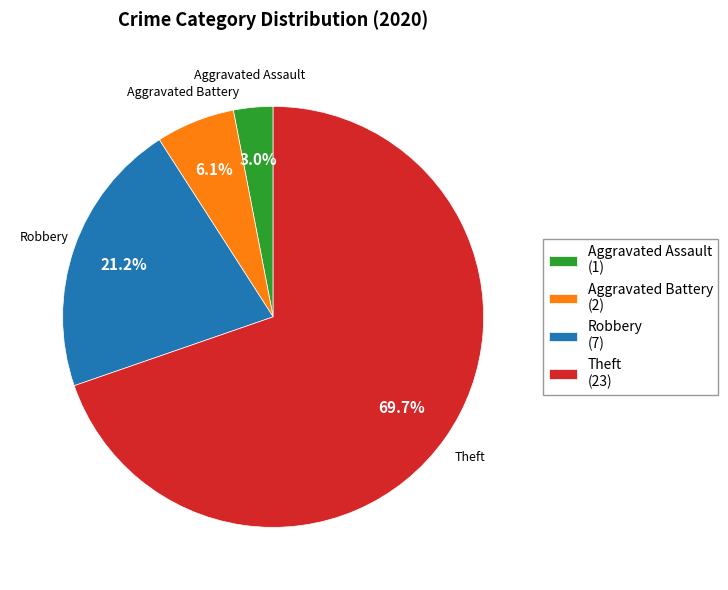

Rank the categories by value from highest to lowest.

Theft (23), Robbery (7), Aggravated Battery (2), Aggravated Assault (1)